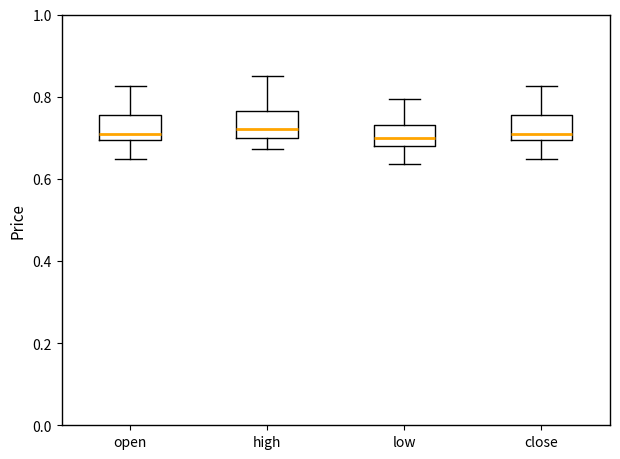

Where does the upper whisker of the box for open end on the y-axis? The values are not printed on the chart, so give them approximately, as read against the axis.

0.82